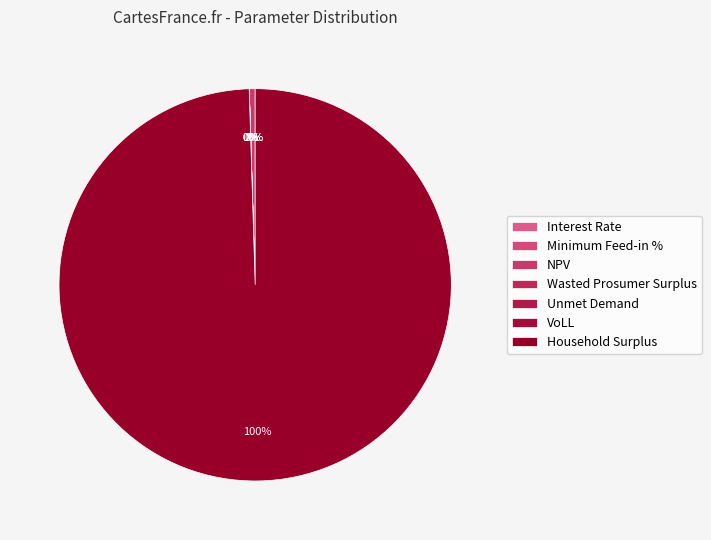

To the nearest percent, what is the difference between the largest and smallest slice percentages?

100%